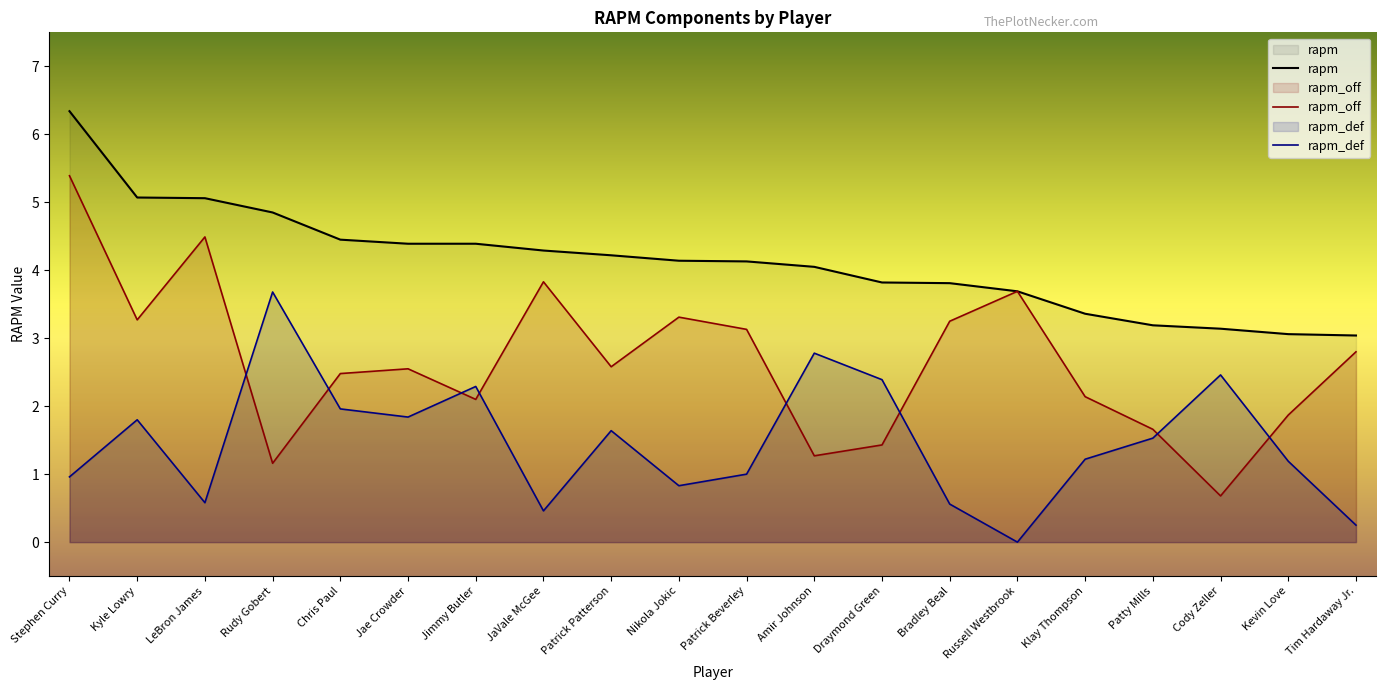

What is the value of the rapm_off point at the 20th from the left?

2.8